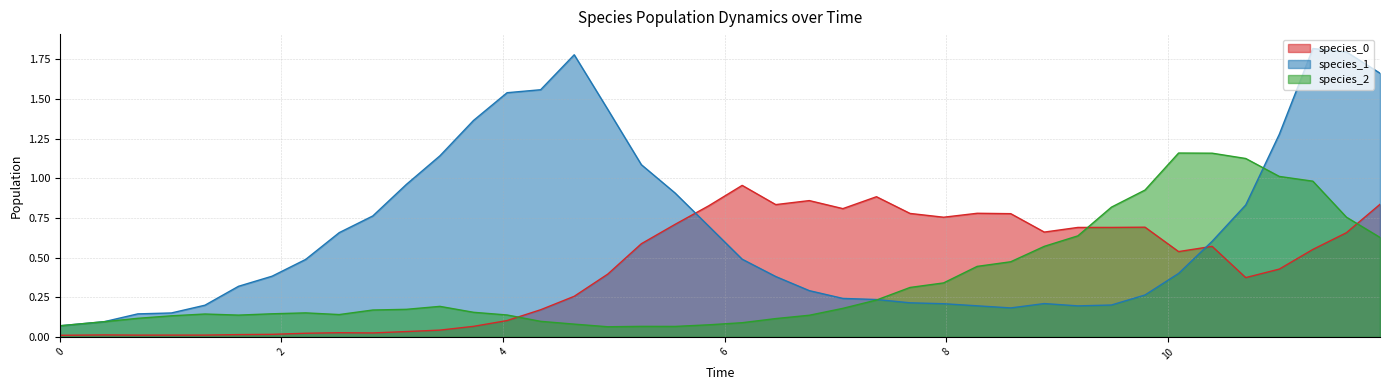

How many categories are shown in the chart?

40